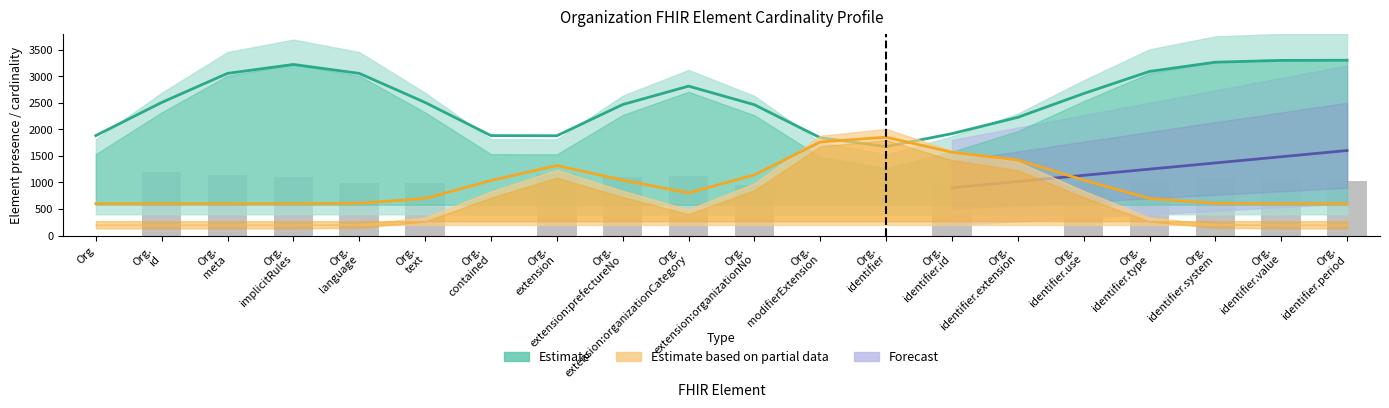

Is it true that the value at Org.
extension:prefectureNo is 1100.3?

True